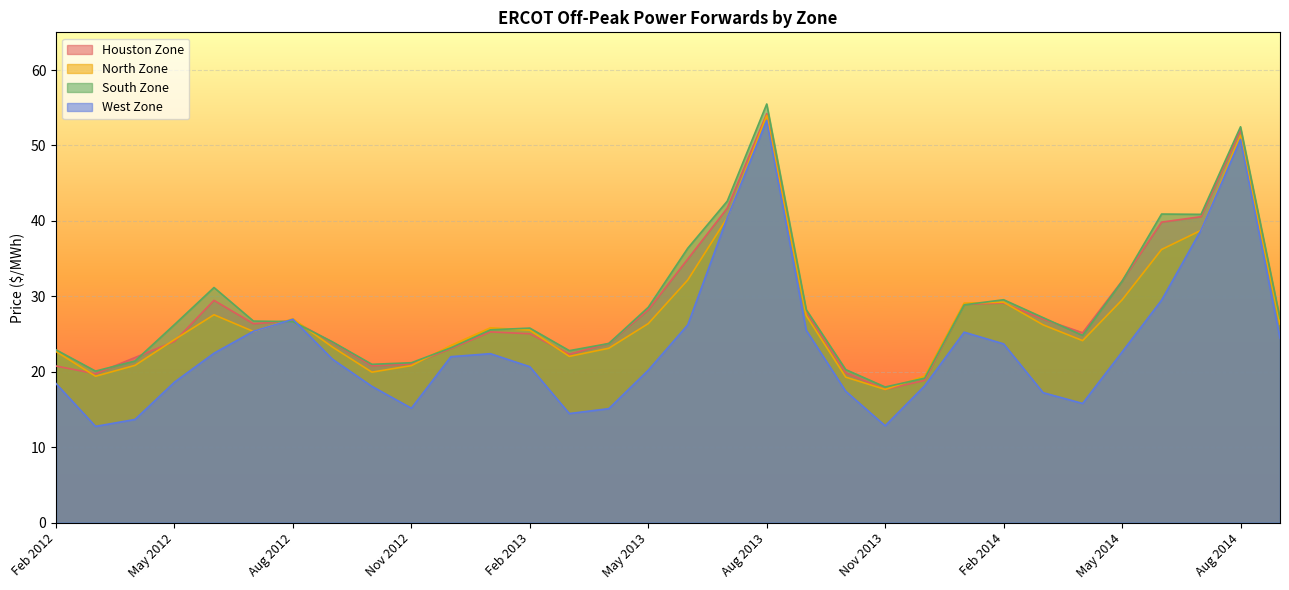

The value of South Zone at Sep 2012 is 24.0. True or false?

True